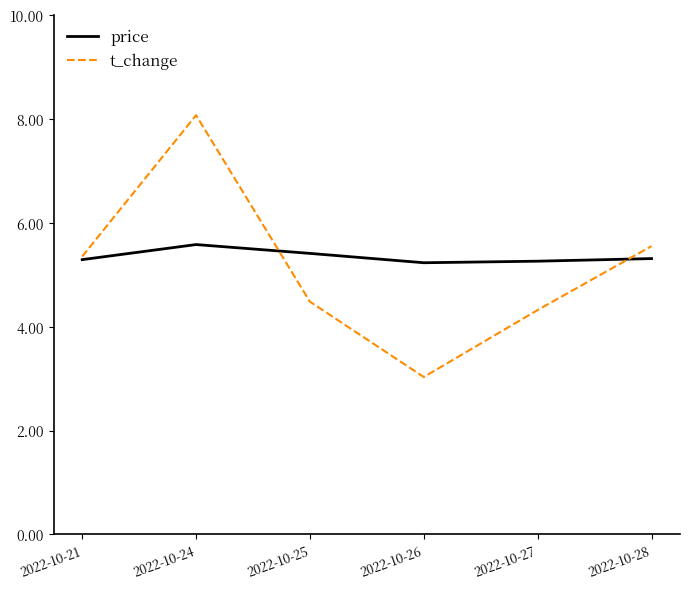

Is it true that price equals 1.9 at 2022-10-28?

False